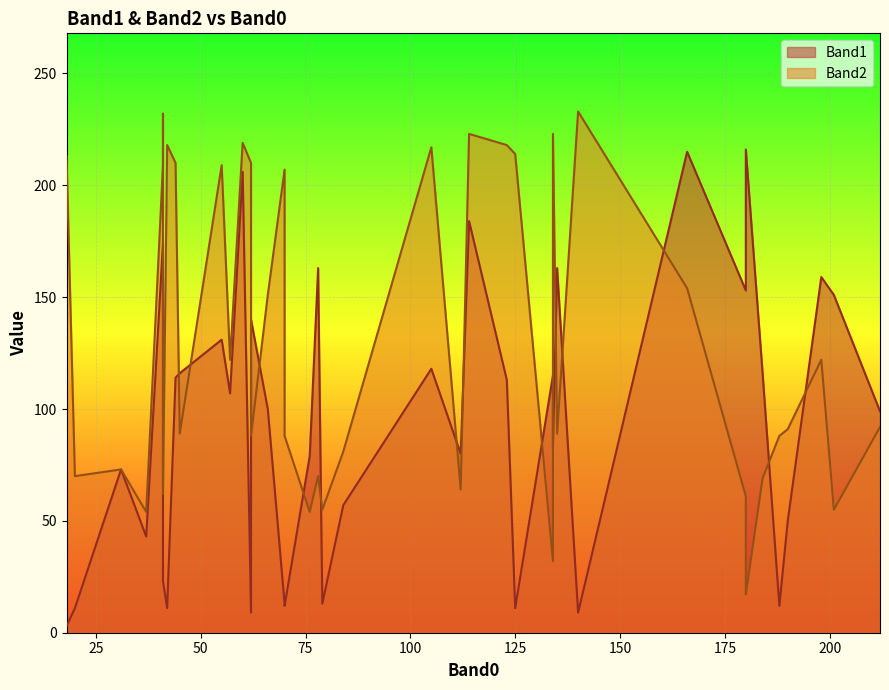

How many interior local valleys does the Band2 series have?

12